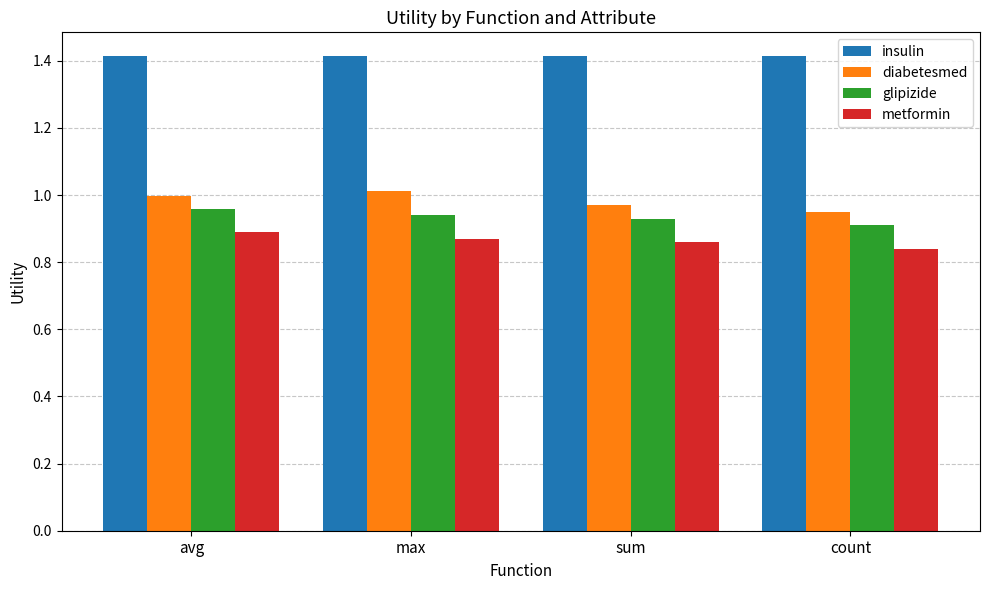

Is it true that glipizide equals 0.6 at sum?

False